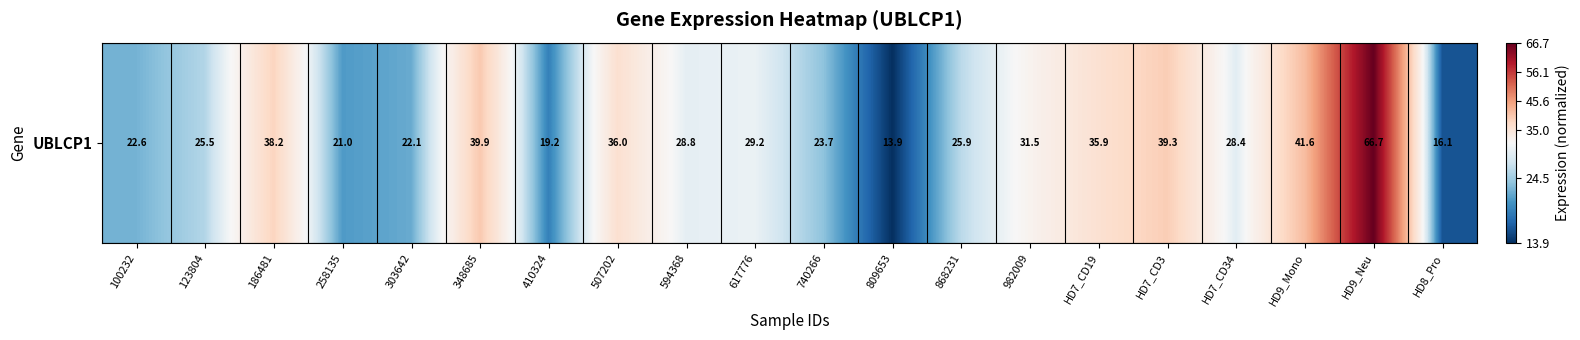

Is it true that the value at 410324 is 29.8?

False